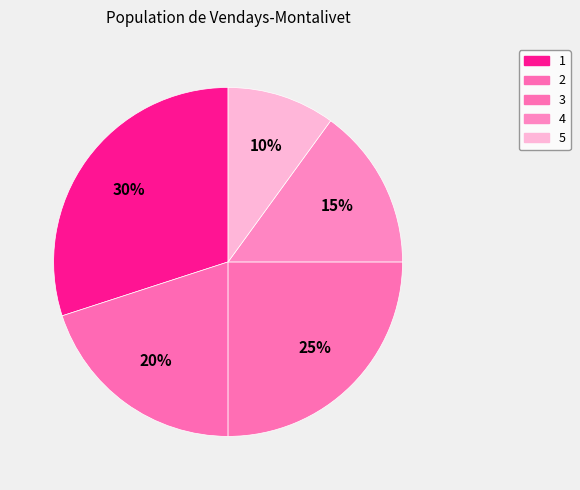

Which category has the biggest portion of the pie?

1